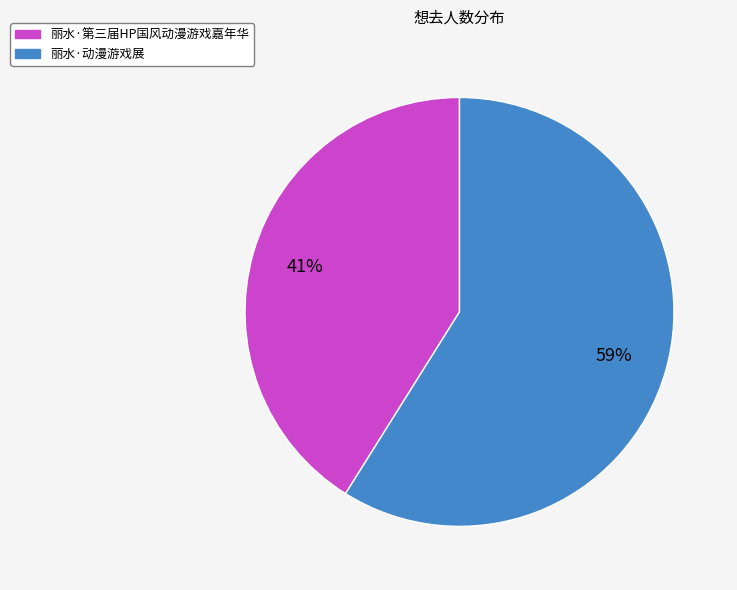

The 丽水·第三届HP国风动漫游戏嘉年华 slice represents 41% of the pie. True or false?

True